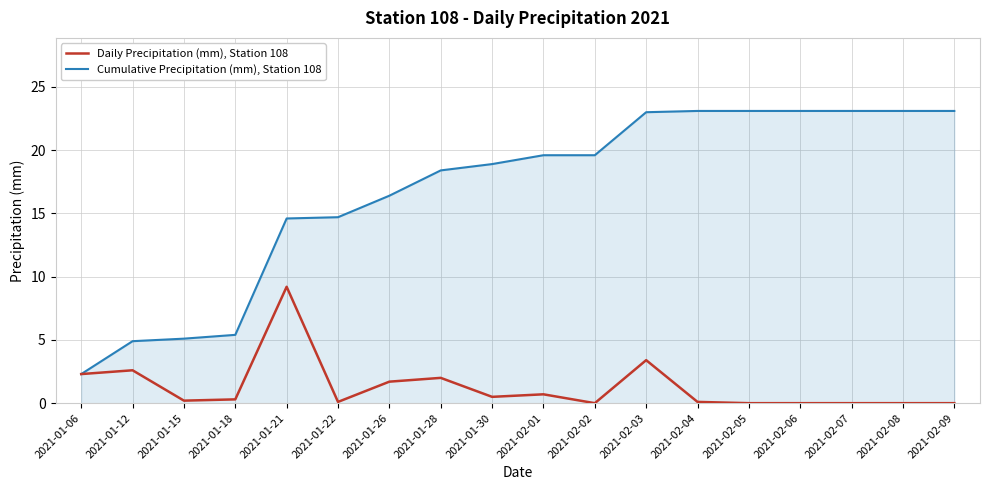

Rank the series by their maximum value, from highest to lowest.

Cumulative Precipitation (mm), Station 108, Daily Precipitation (mm), Station 108